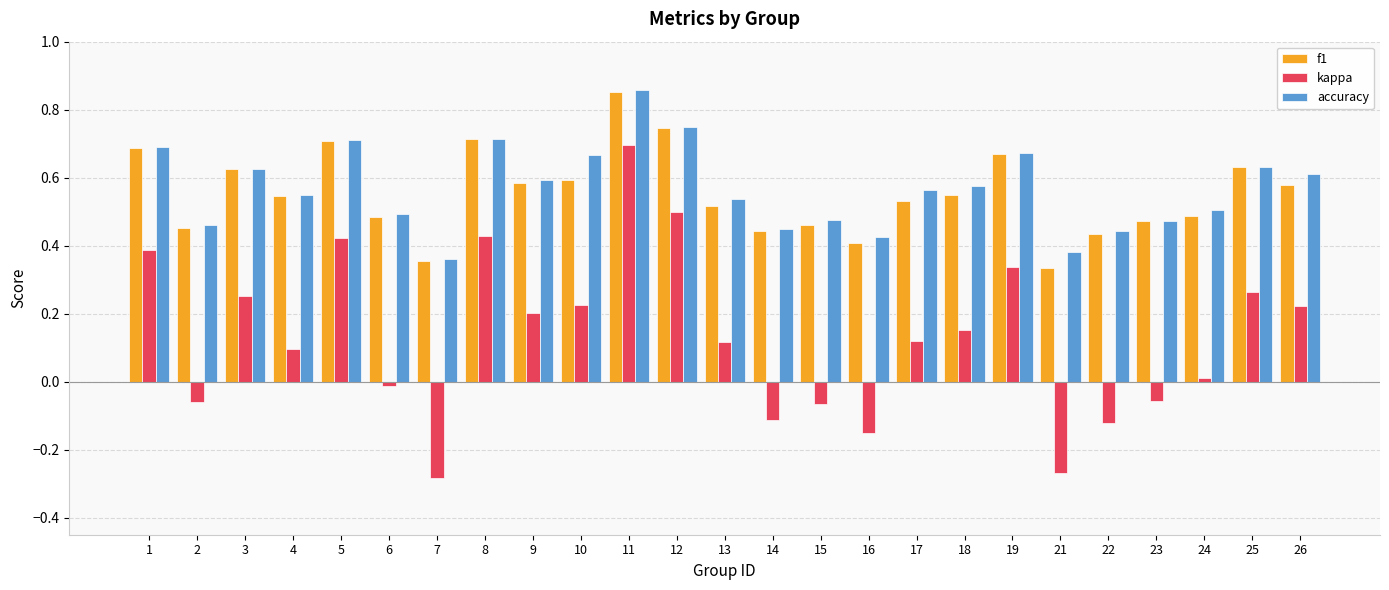

Is the value of accuracy at 16 greater than the value of kappa at 21?

Yes